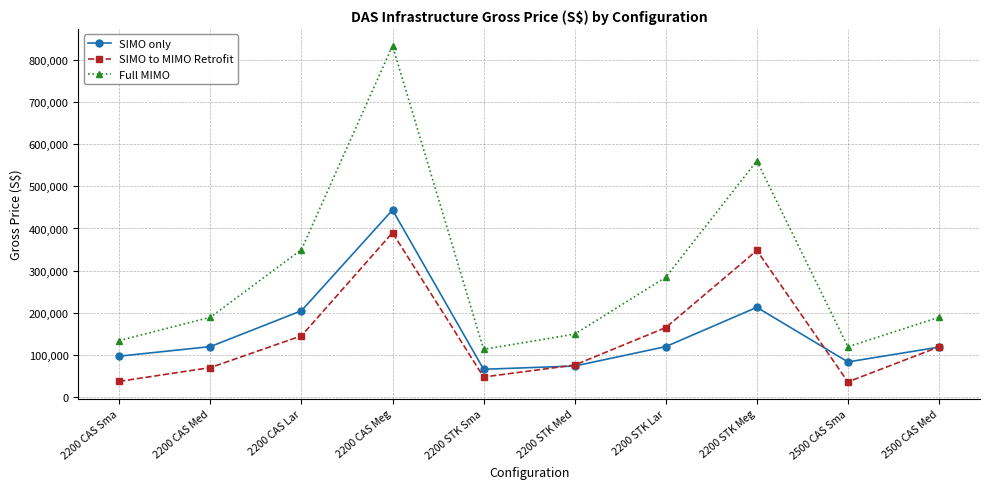

What is the maximum value for Full MIMO?

833795